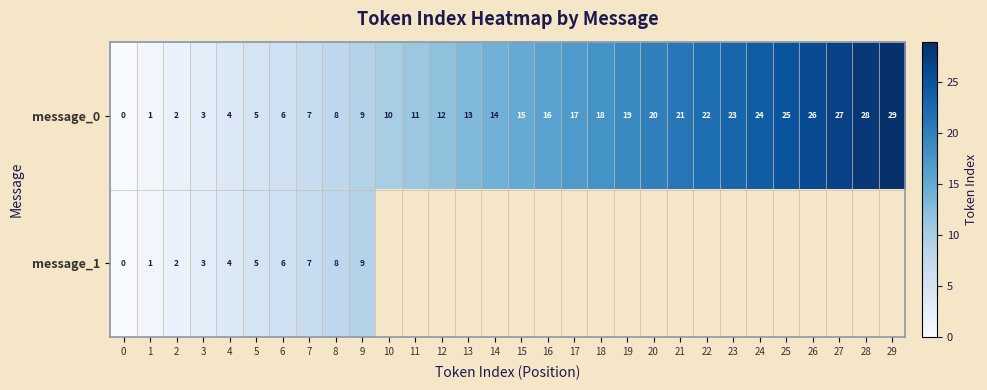

How many values in the message_0 series are below 15?

15